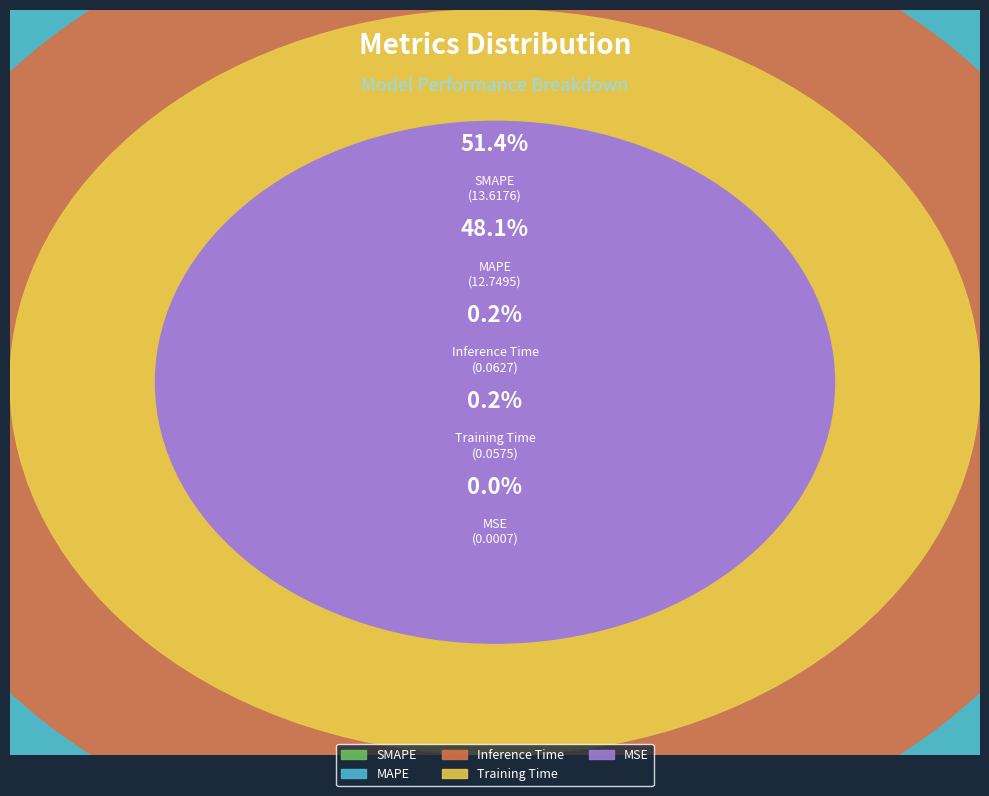

What is the largest slice in the pie chart?

SMAPE